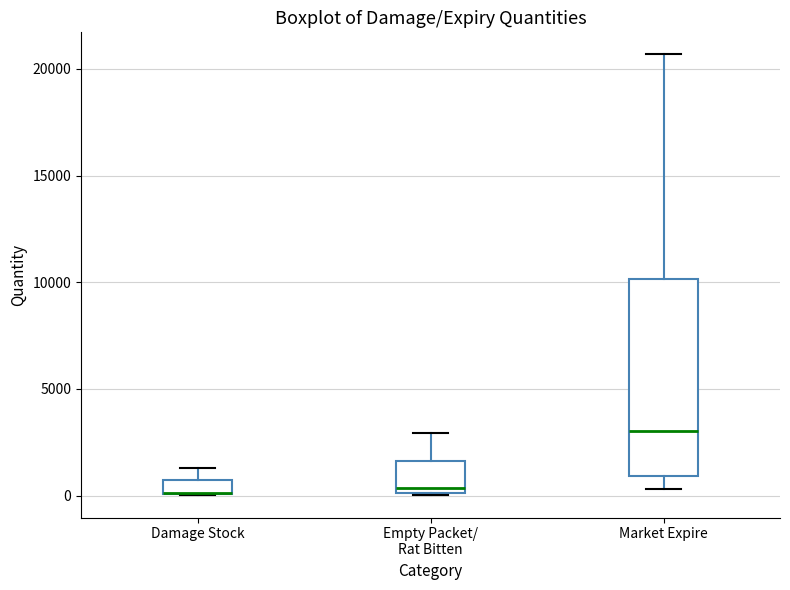

Which box is the tallest, from its lower edge to its upper edge?

Market Expire